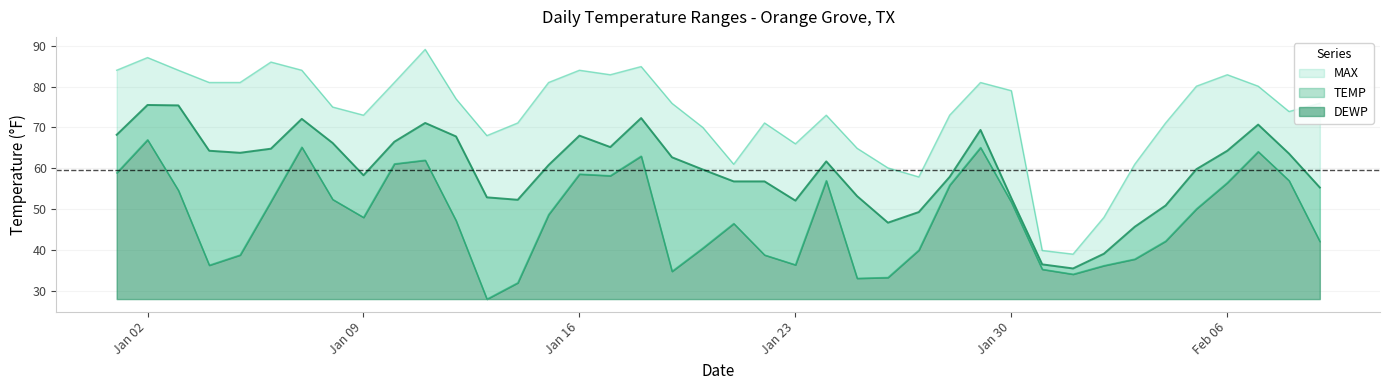

List the labels in order of TEMP value, largest first.

2023-01-02, 2023-01-03, 2023-01-18, 2023-01-07, 2023-01-11, 2023-02-07, 2023-01-29, 2023-01-01, 2023-01-16, 2023-01-12, 2023-01-10, 2023-01-08, 2023-01-17, 2023-01-06, 2023-01-04, 2023-02-06, 2023-01-05, 2023-02-08, 2023-01-19, 2023-01-24, 2023-01-15, 2023-02-05, 2023-01-20, 2023-01-09, 2023-01-28, 2023-01-21, 2023-01-22, 2023-02-09, 2023-01-25, 2023-01-13, 2023-01-30, 2023-01-14, 2023-01-23, 2023-02-04, 2023-01-27, 2023-01-26, 2023-02-03, 2023-02-02, 2023-01-31, 2023-02-01